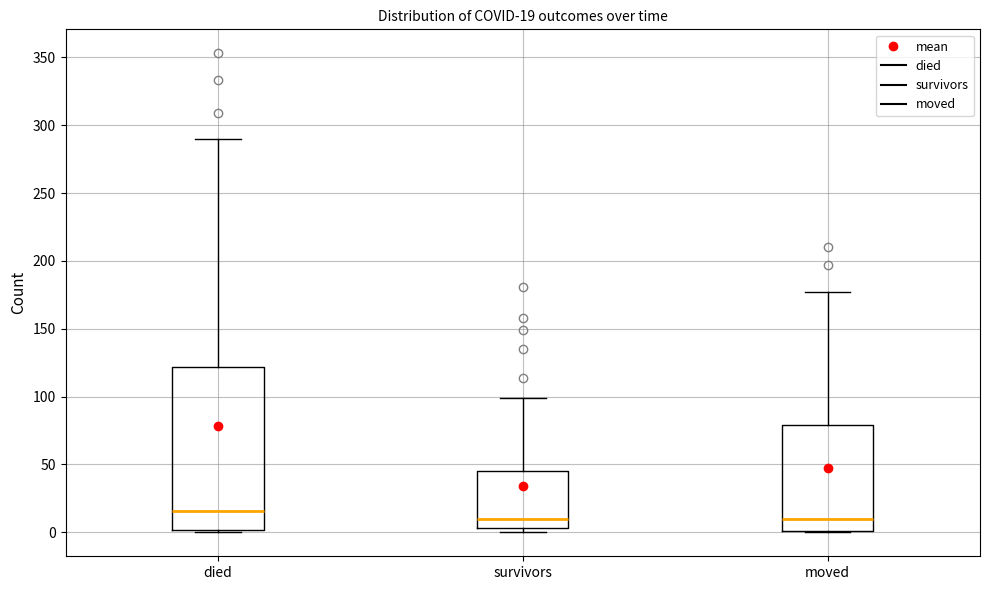

Comparing the boxes themselves (not the whiskers), which one is the tallest?

died